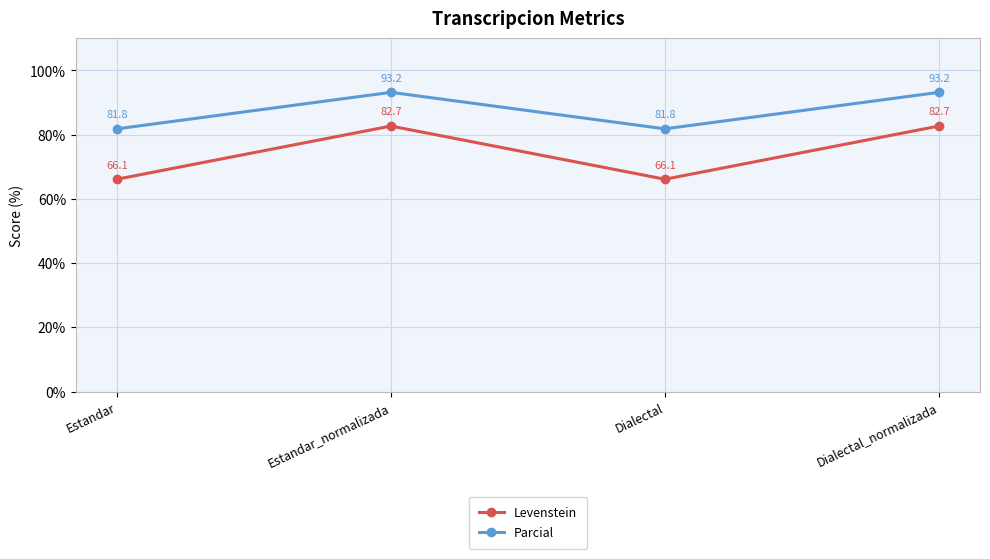

Reading right to left, list all the values displayed in this chart.

Levenstein: Dialectal_normalizada=82.7	Dialectal=66.1	Estandar_normalizada=82.7	Estandar=66.1
Parcial: Dialectal_normalizada=93.2	Dialectal=81.8	Estandar_normalizada=93.2	Estandar=81.8